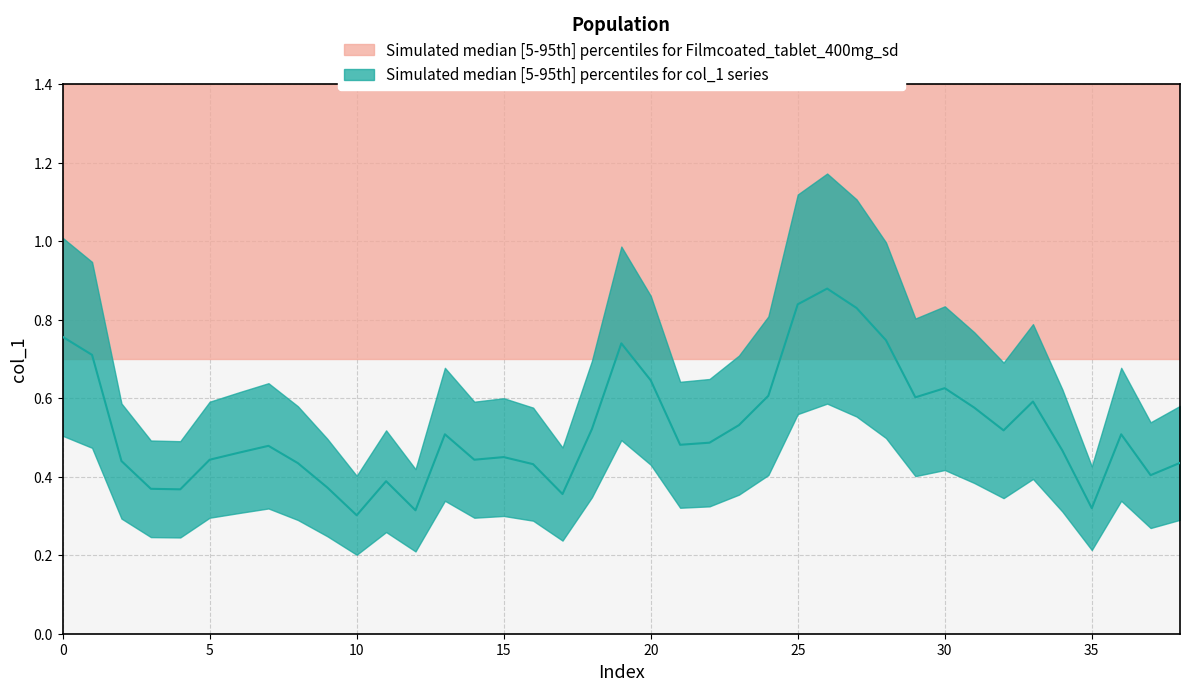

Does the chart have visible grid lines?

Yes